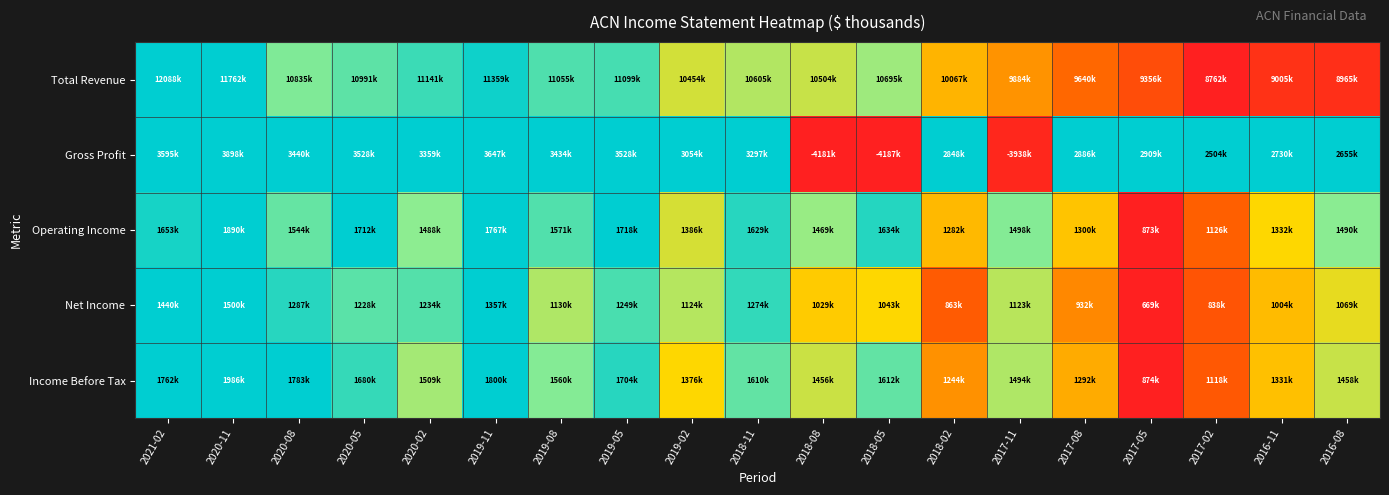

Which series has the largest total across all categories?

Gross Profit